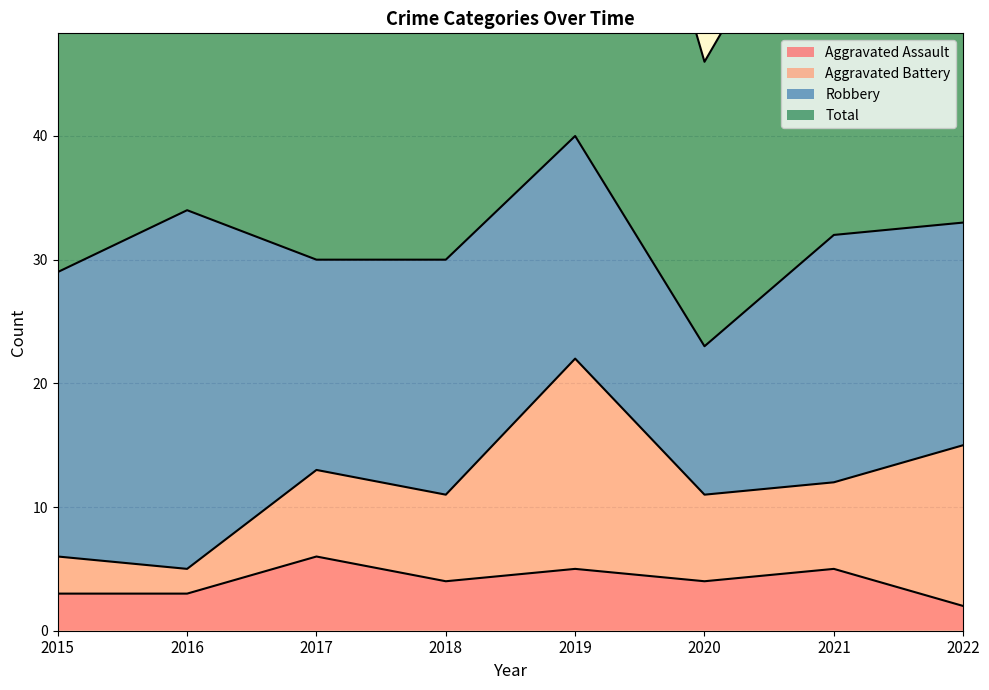

True or false: Aggravated Assault has a value of 3 at 2016.

True